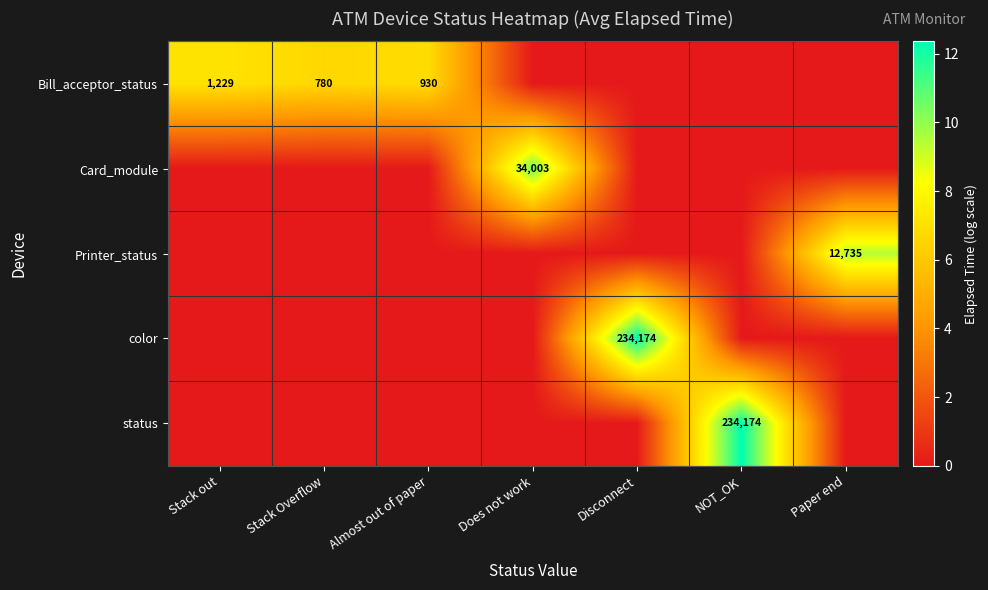

Is it true that Bill_acceptor_status equals 1229 at Stack out?

True